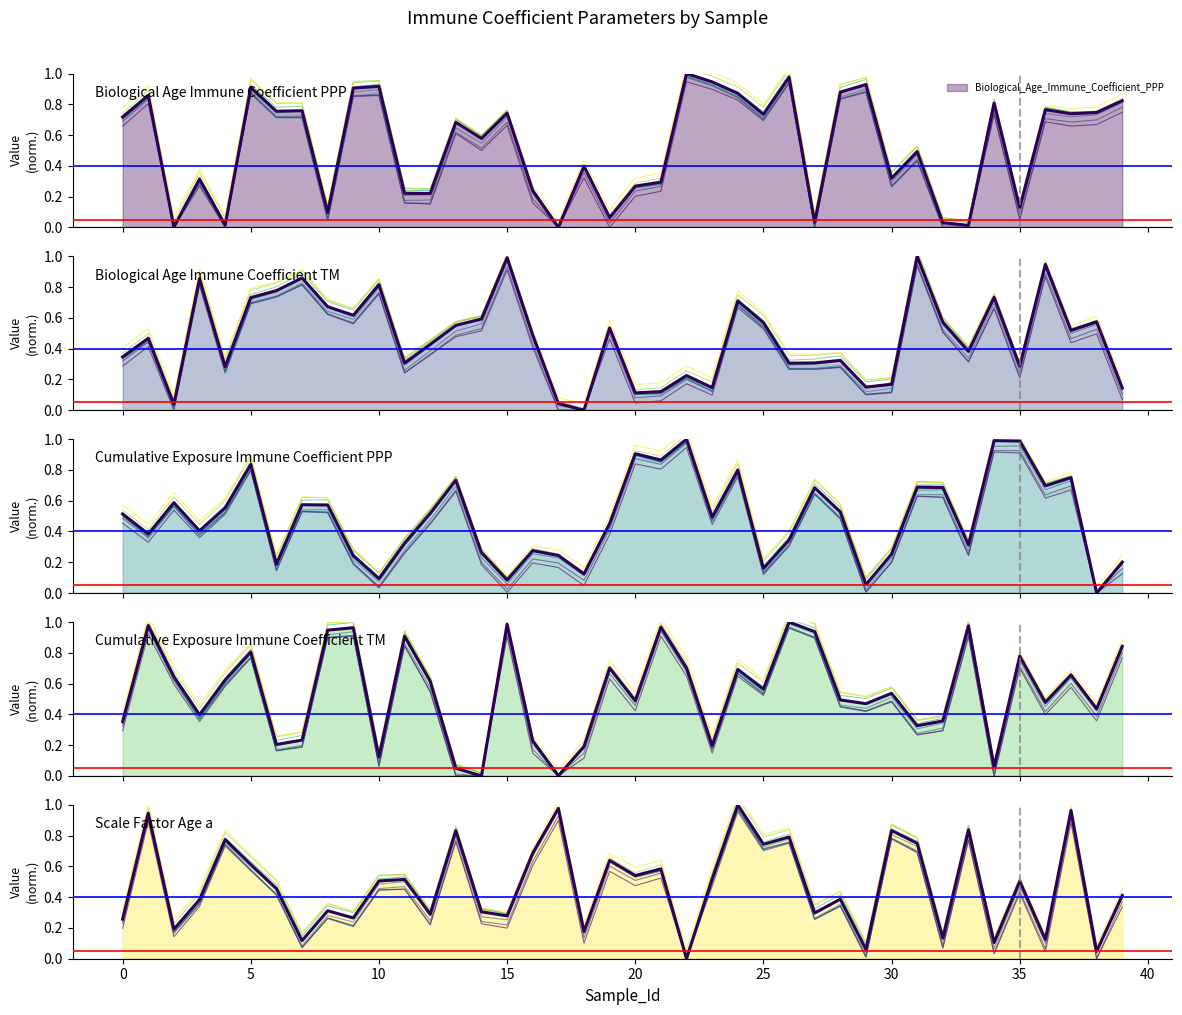

True or false: Scale_Factor_Age_a has more than 0 points higher than both neighbors.

True